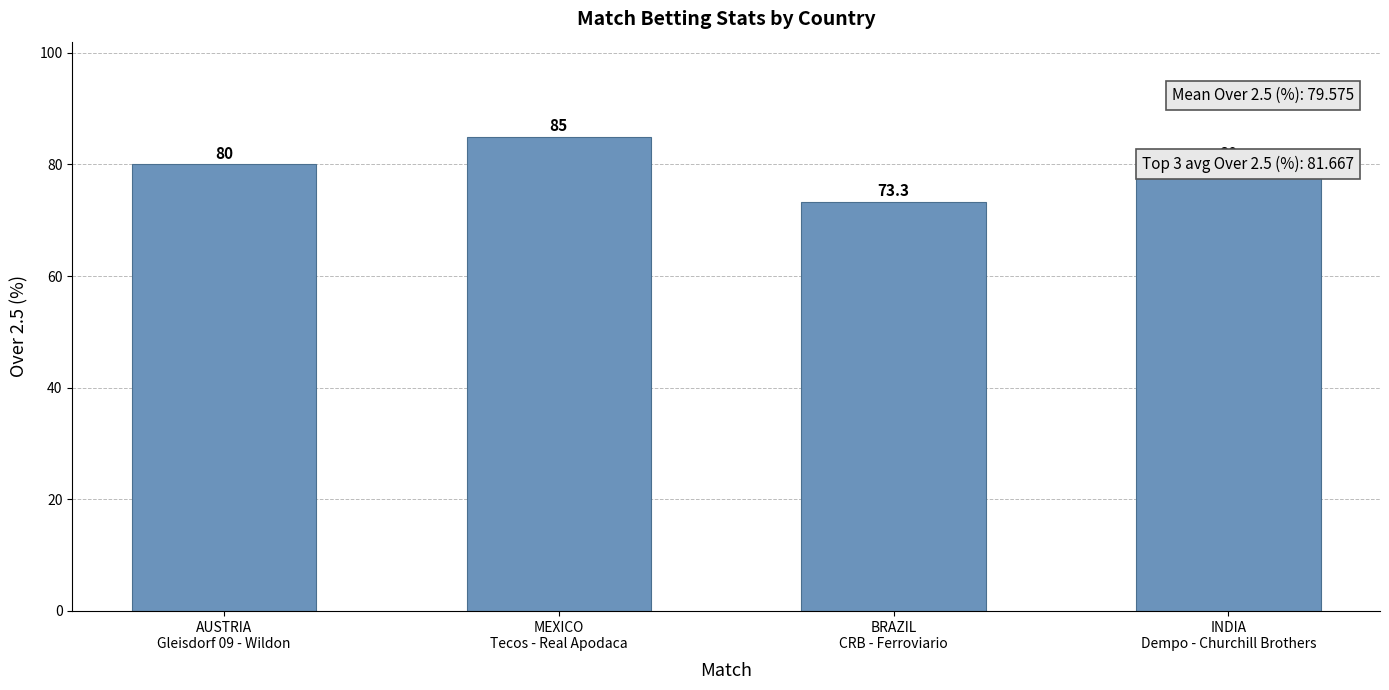

Does the chart contain any negative values?

No